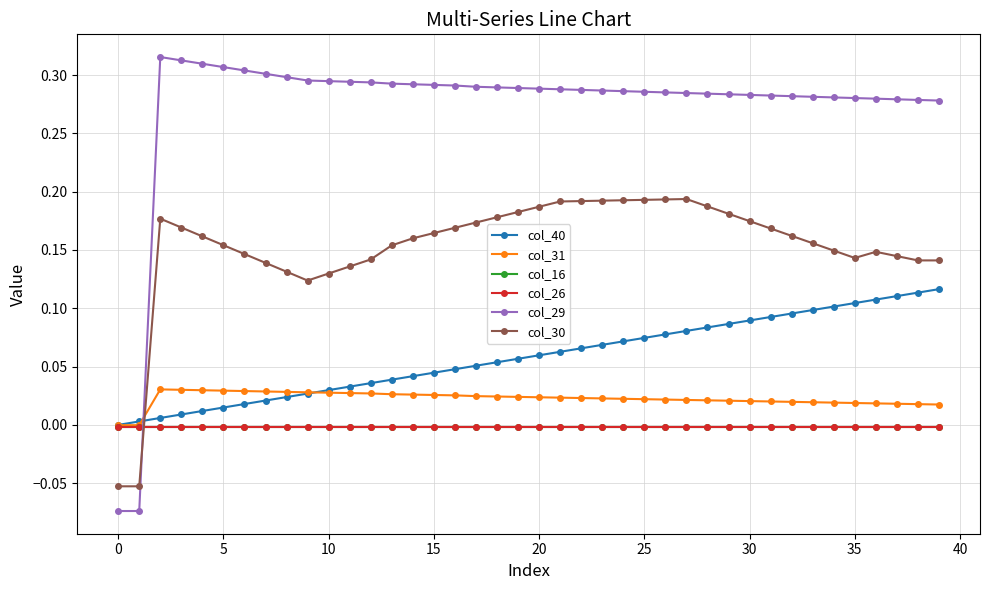

Which series has the largest total across all categories?

col_29